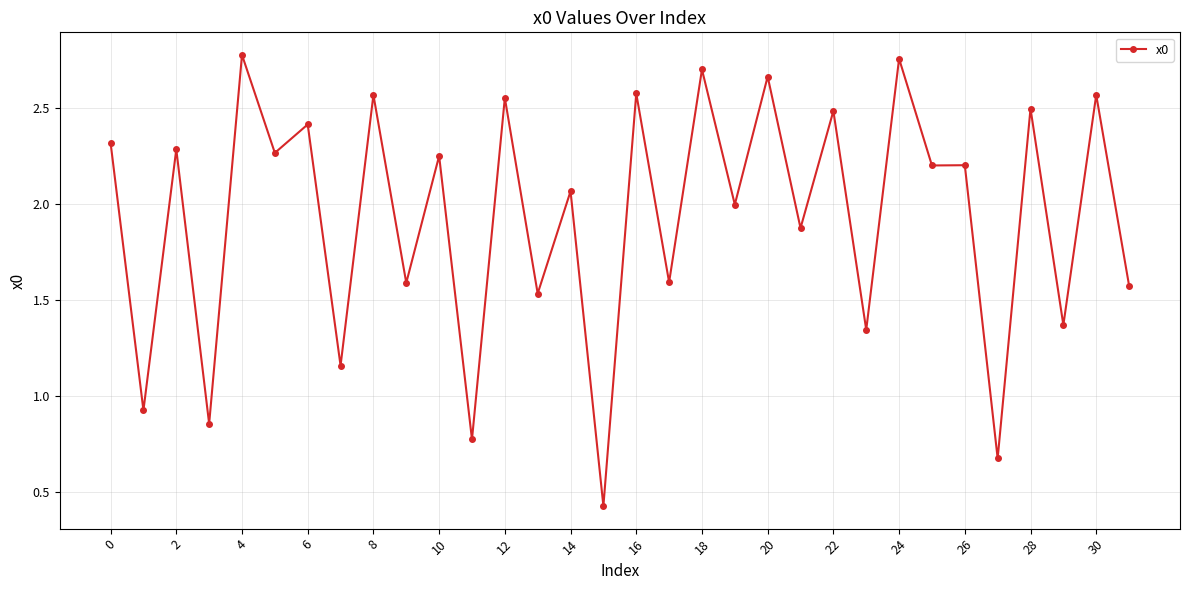

What is the sum of all values?

61.8